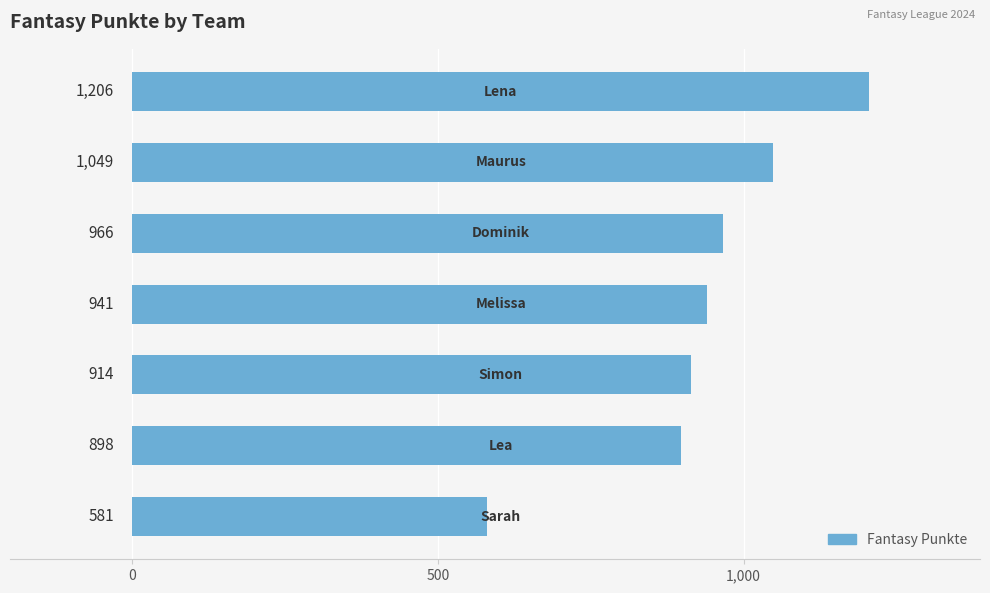

How many bars are there in total?

7